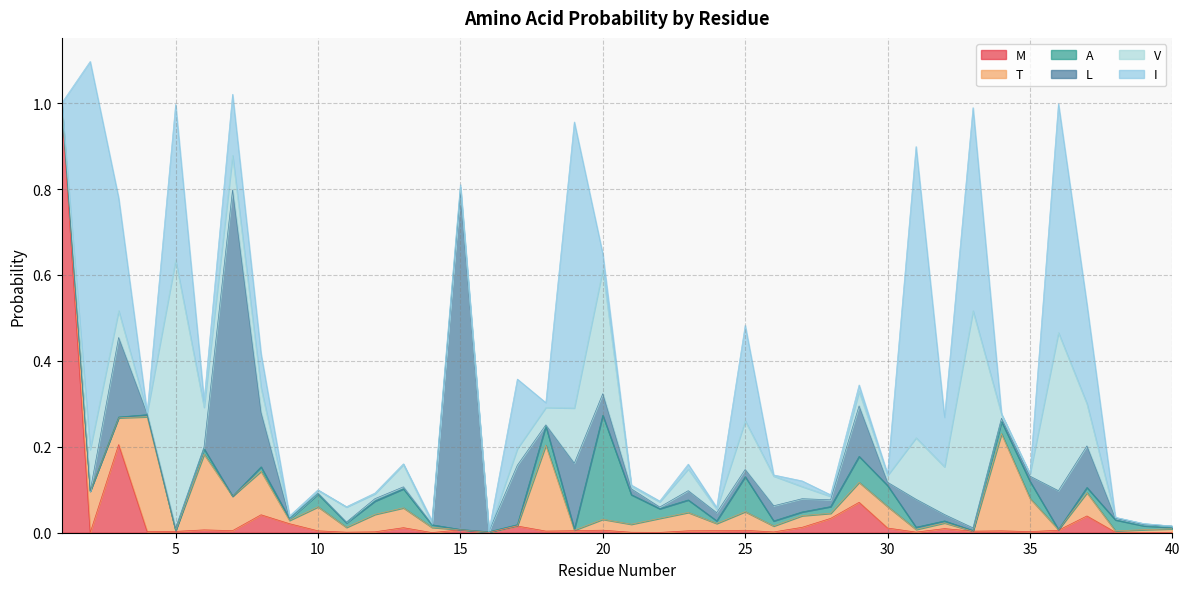

At which category does A reach its first local peak?

4